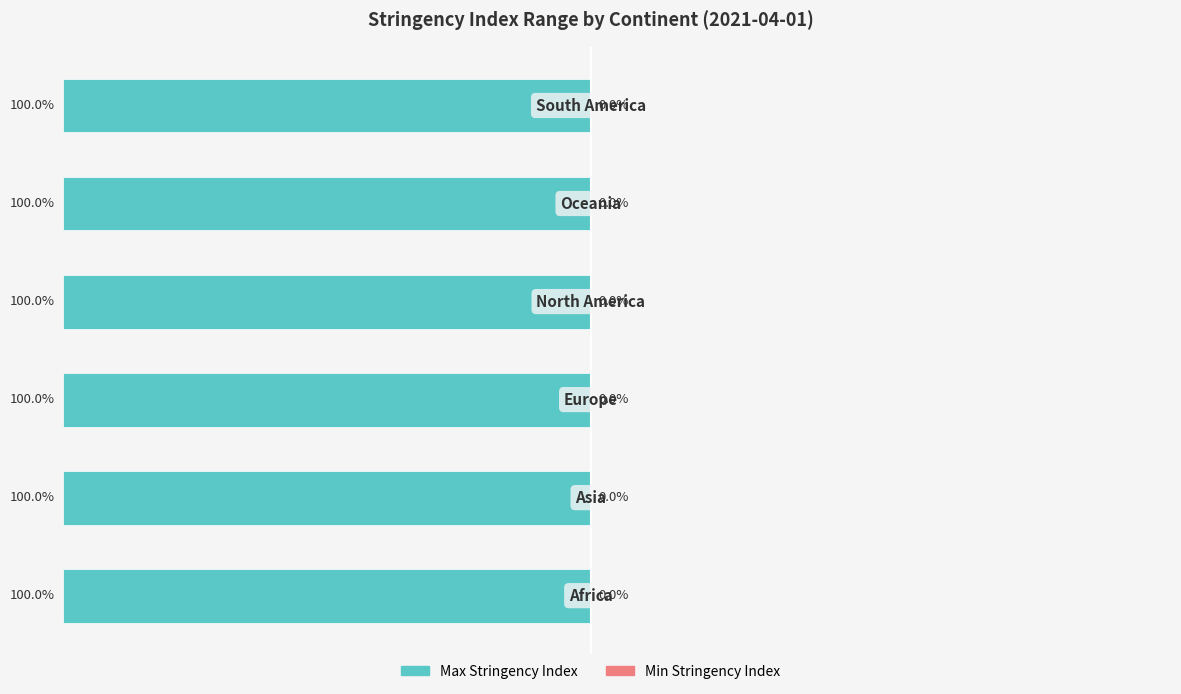

Are the bars horizontal?

Yes